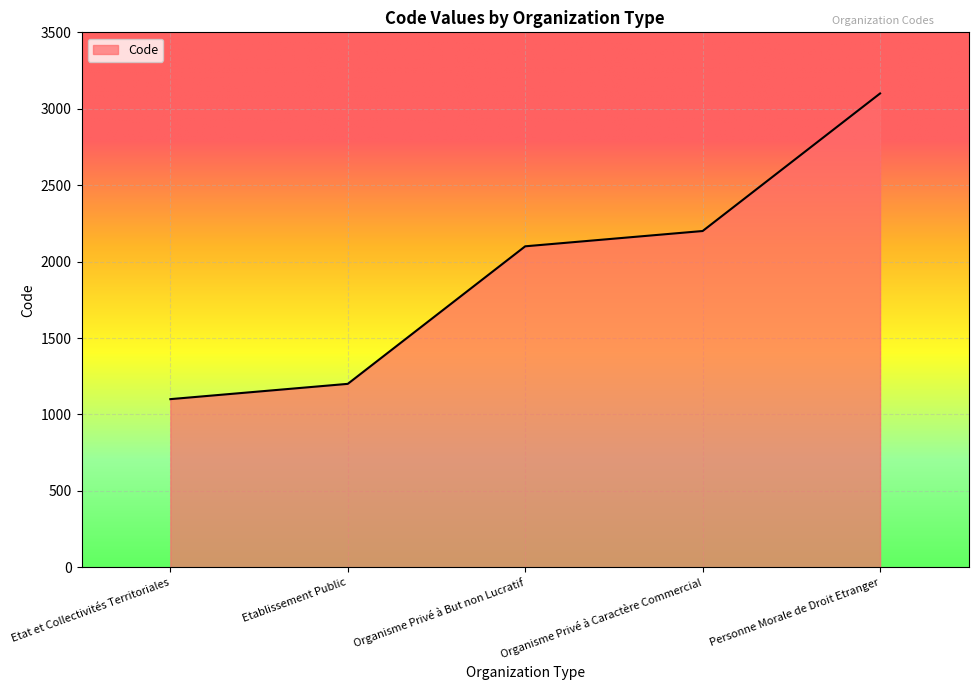

What is the minimum value shown in the chart?

1100